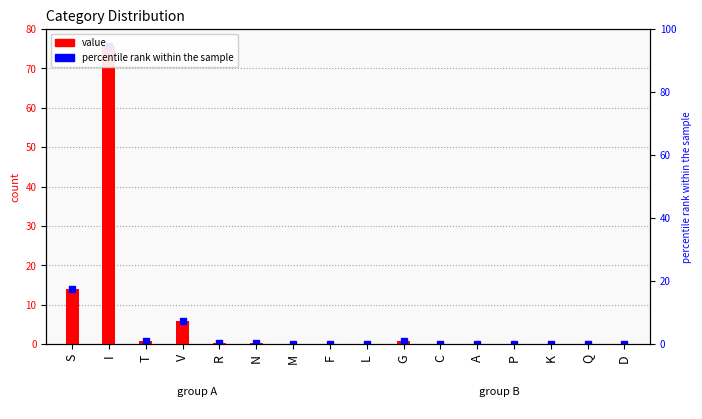

Count the number of values greater than 0.

14